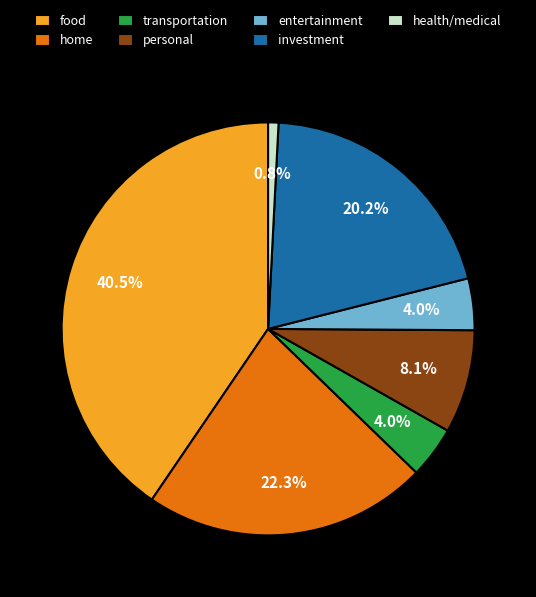

Is it true that transportation is 4% of the pie?

True